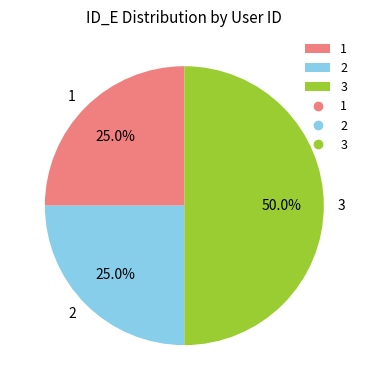

Which has a higher value, 1 or 3?

3